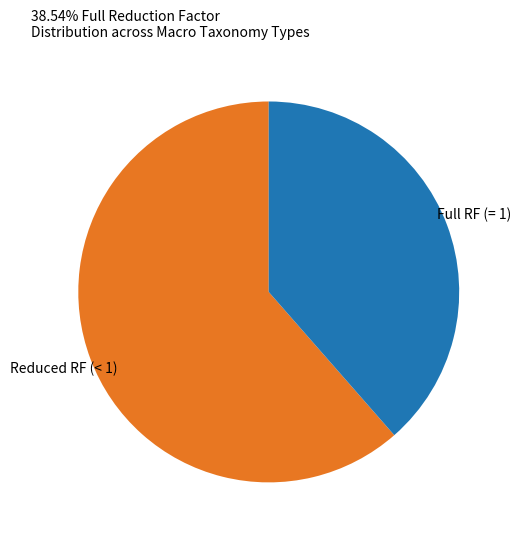

How many segments does this pie chart have?

2